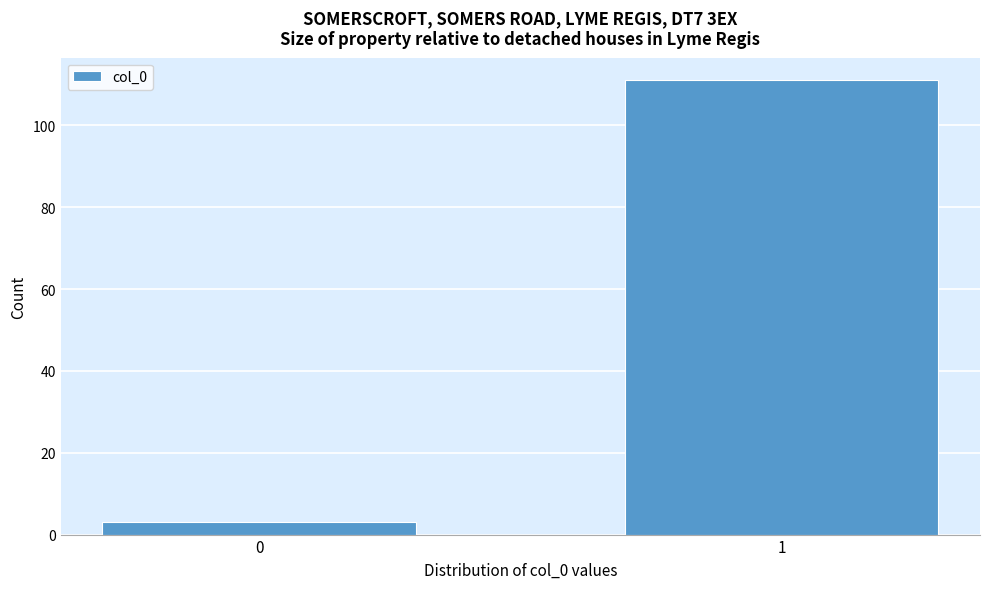

Reading right to left, transcribe all the data shown in this chart.

1=111	0=3